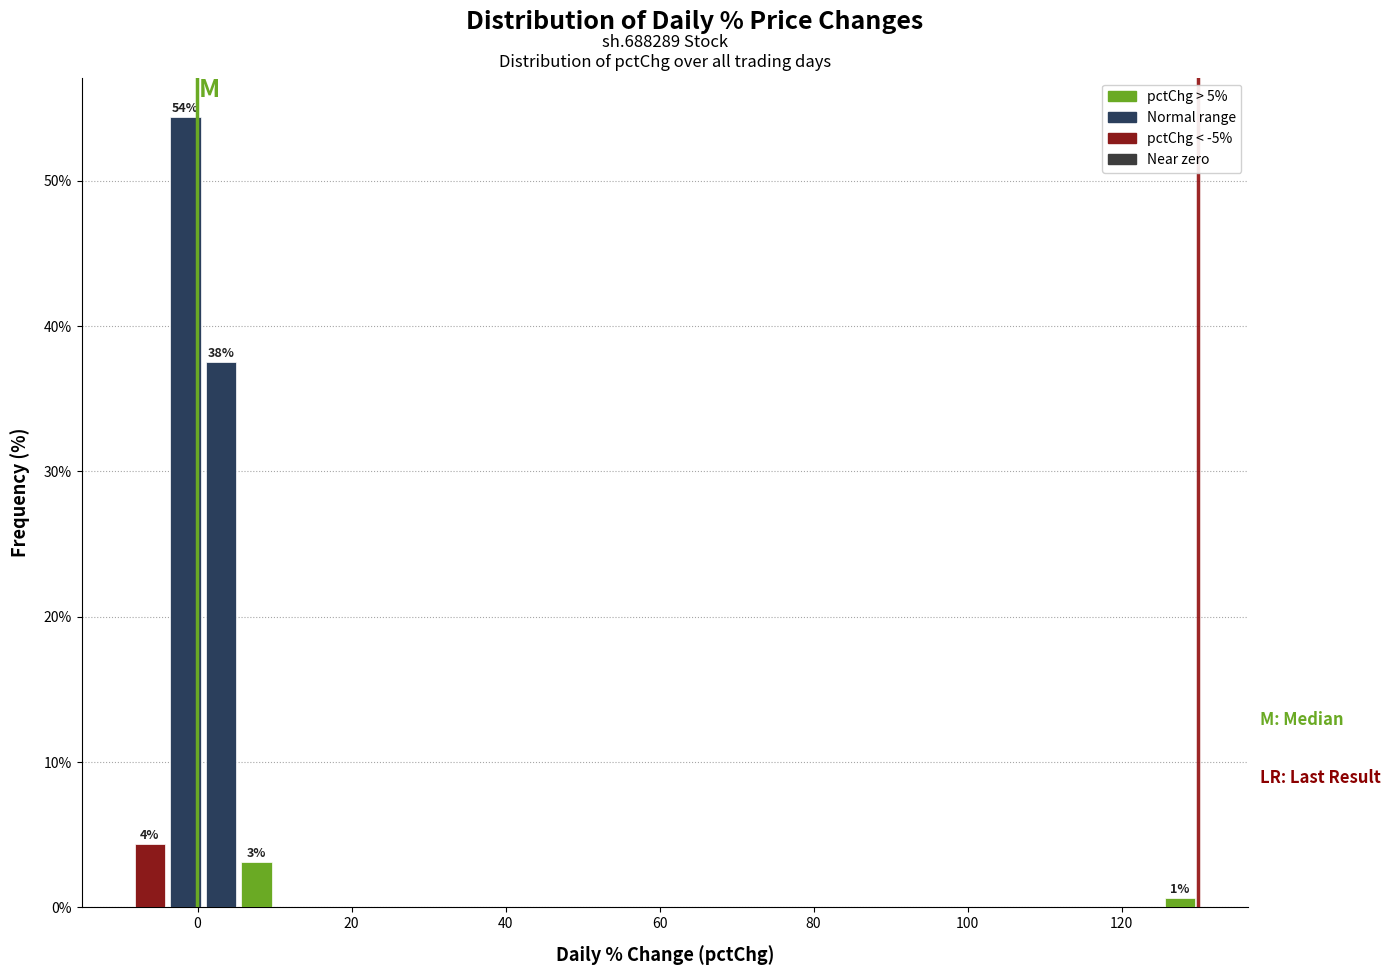

Read against the x-axis, roughly where is the centre of the tallest bar?

-2